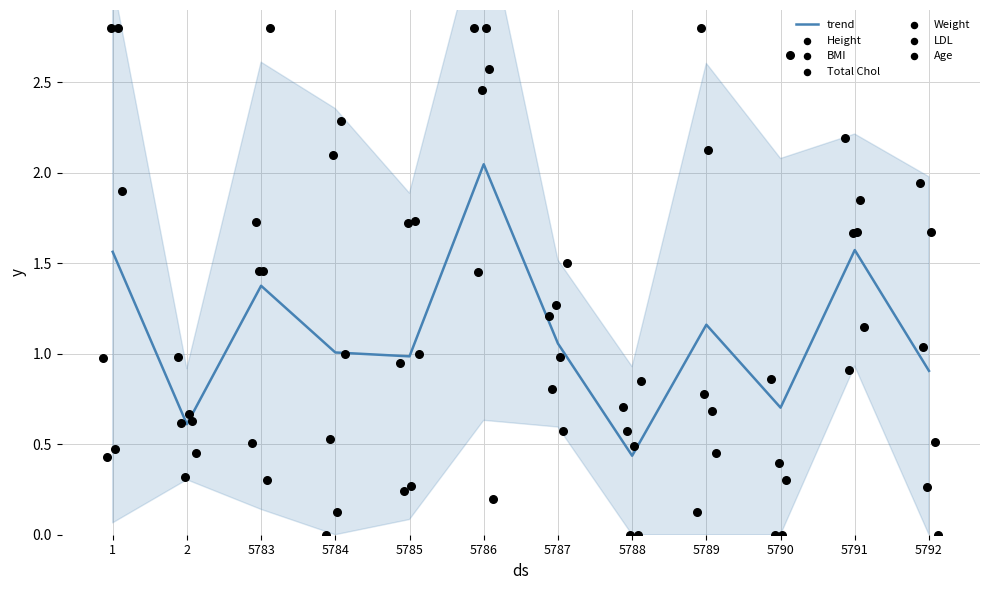

What are all the series names shown in the legend?

Height, BMI, Total Chol, Weight, LDL, Age